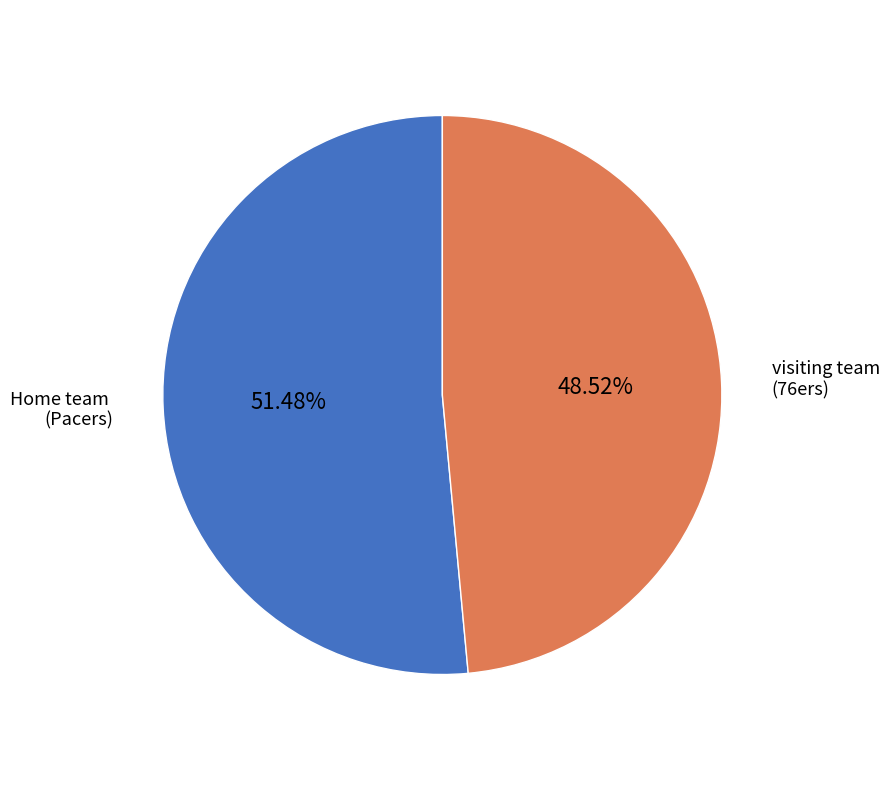

Count the number of slices in the pie.

2